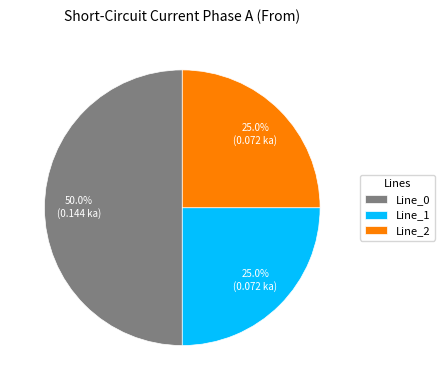

Count the number of slices in the pie.

3